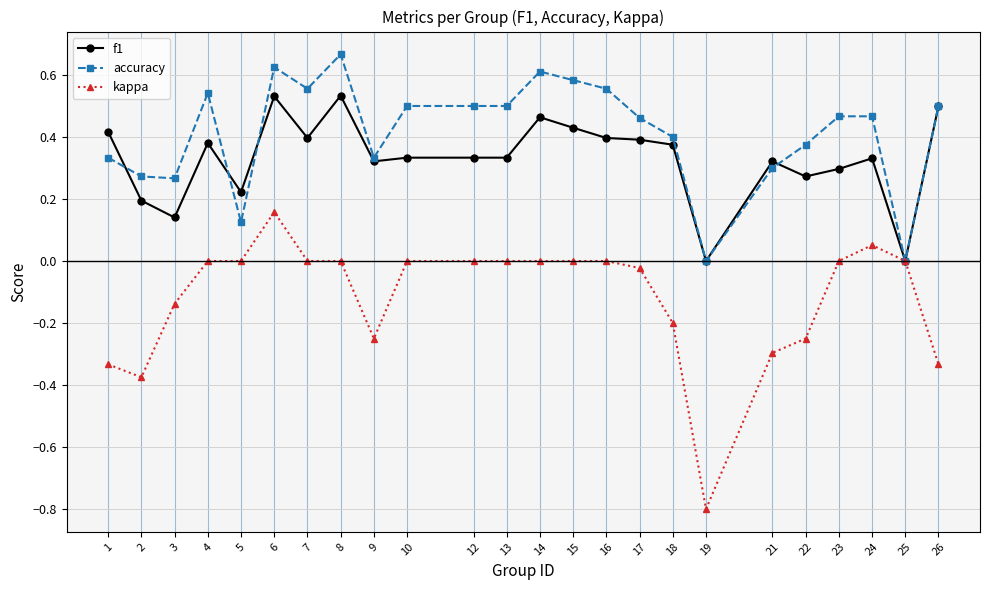

True or false: f1 has a value of 0.5 at 14.

True